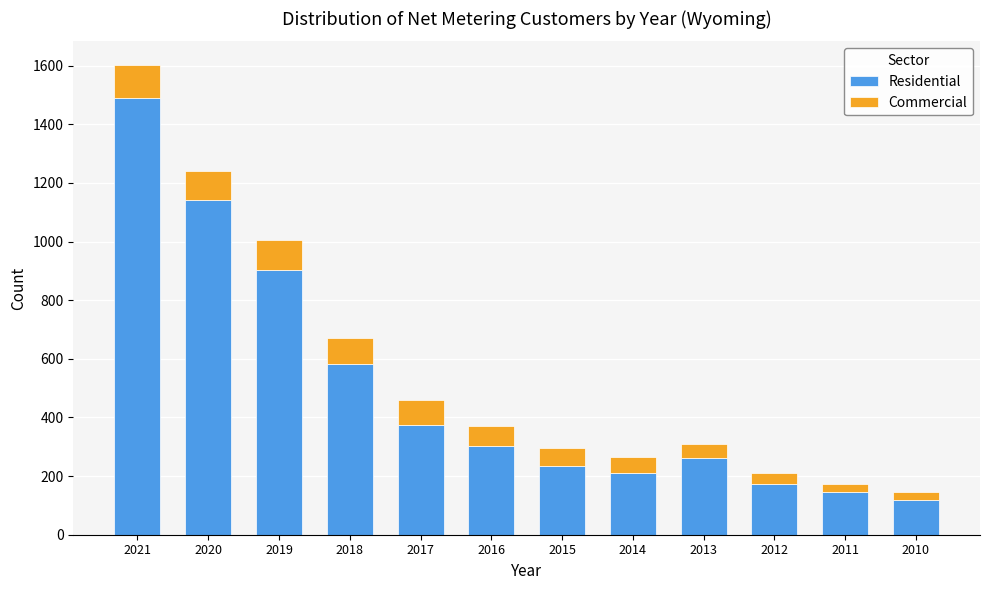

Reading left to right, list the values for the Residential series.

1490	1143	904	582	376	301	234	211	261	173	147	120